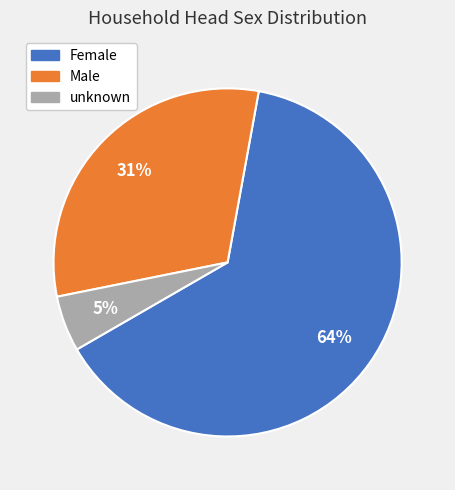

To the nearest percent, what portion does Male represent?

31%